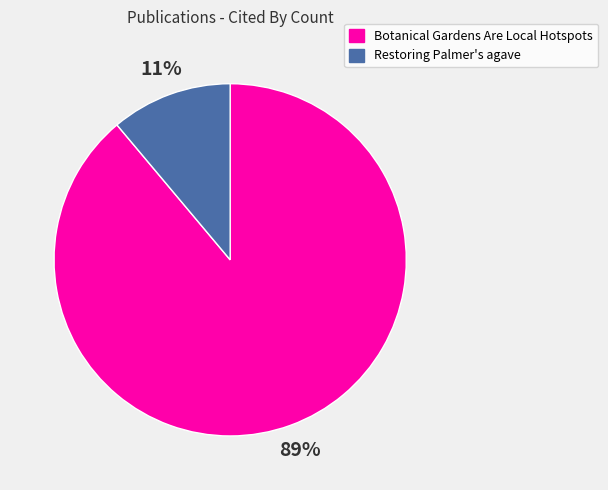

The Botanical Gardens Are Local Hotspots slice represents 99% of the pie. True or false?

False